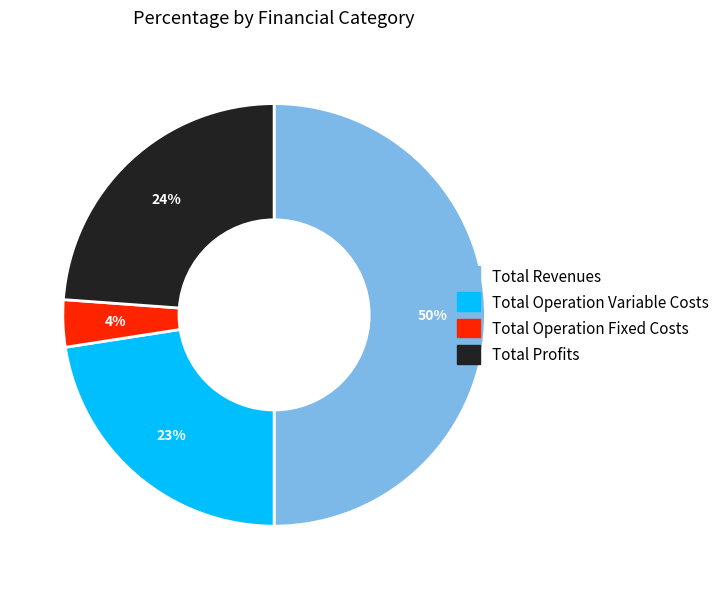

Is the sum of Total Operation Fixed Costs and Total Profits greater than half?

No